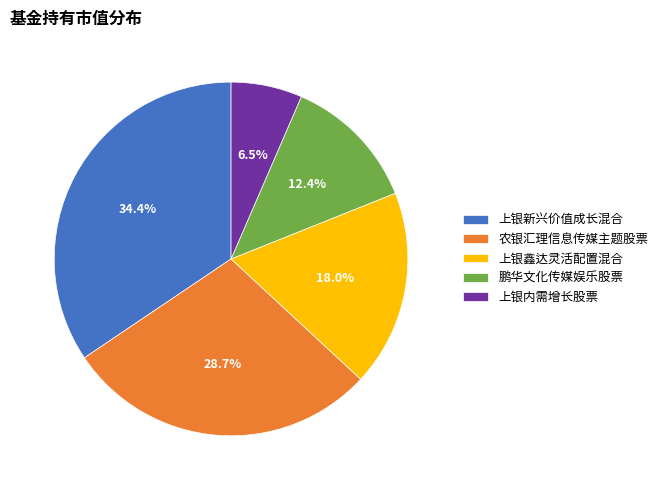

The 鹏华文化传媒娱乐股票 slice represents 5% of the pie. True or false?

False